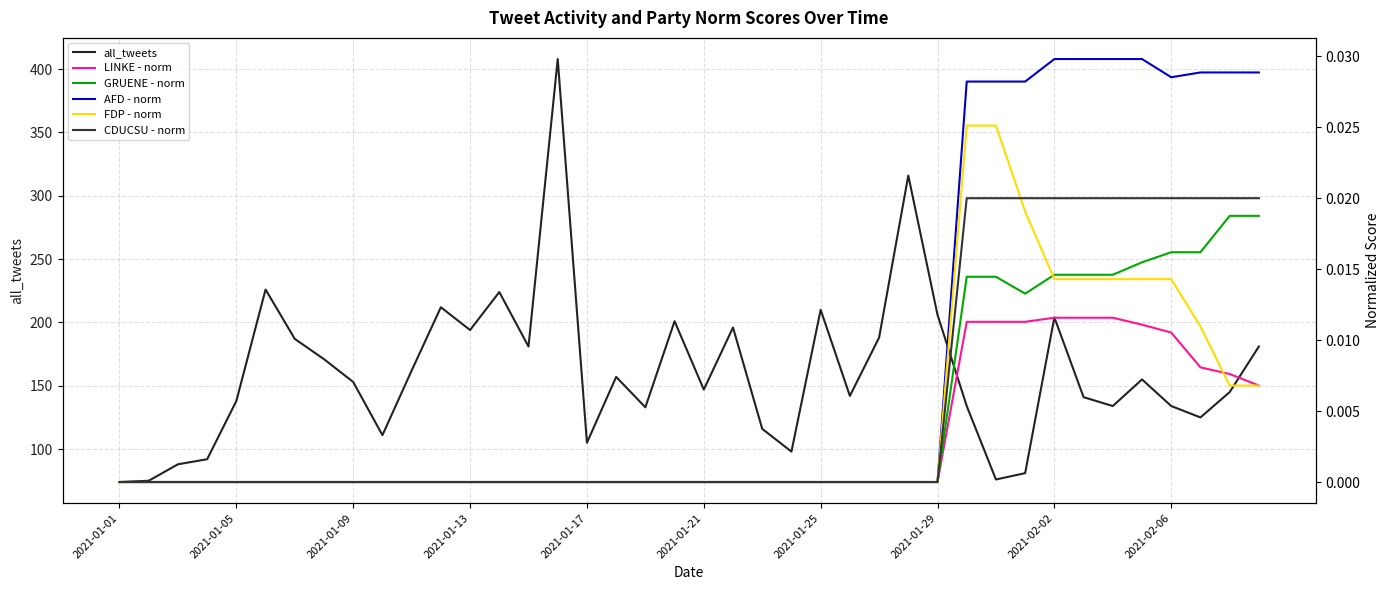

What is the highest value of the all_tweets series?

408